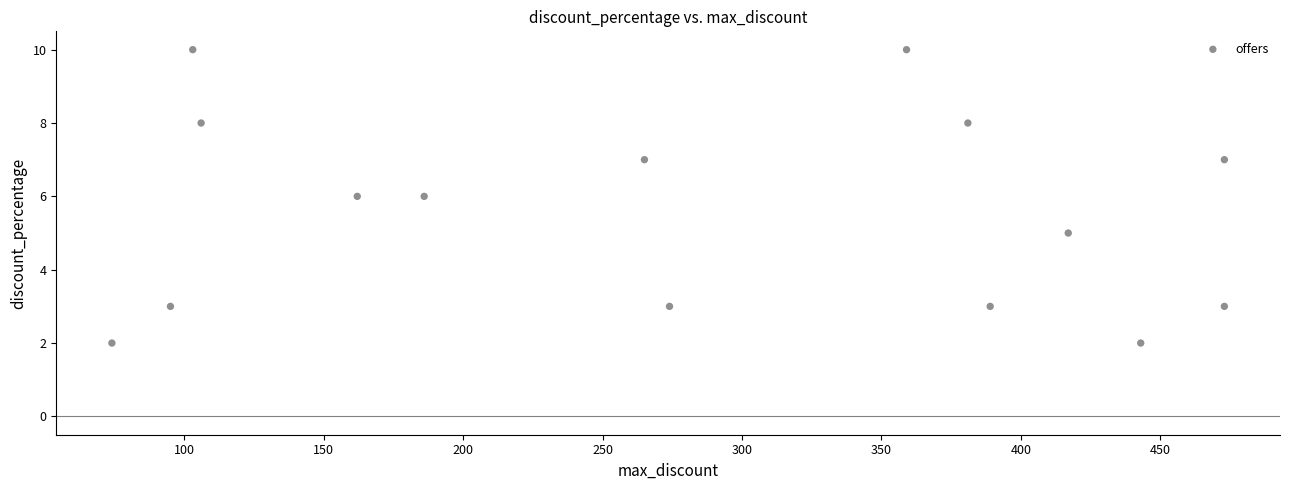

What is the range of X values (max minus min)?

399